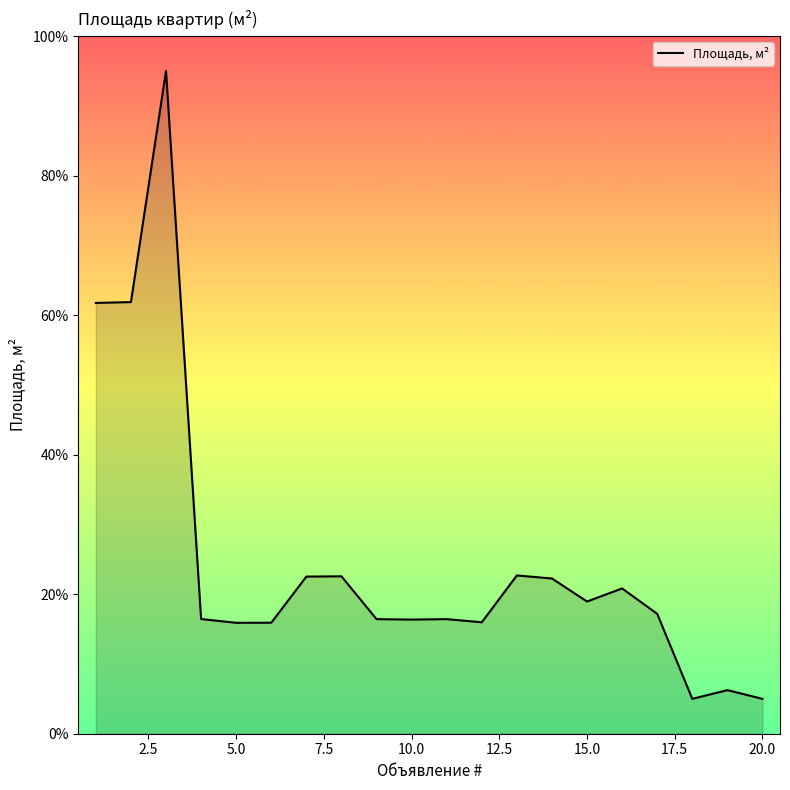

What is the smallest value displayed?

5.0